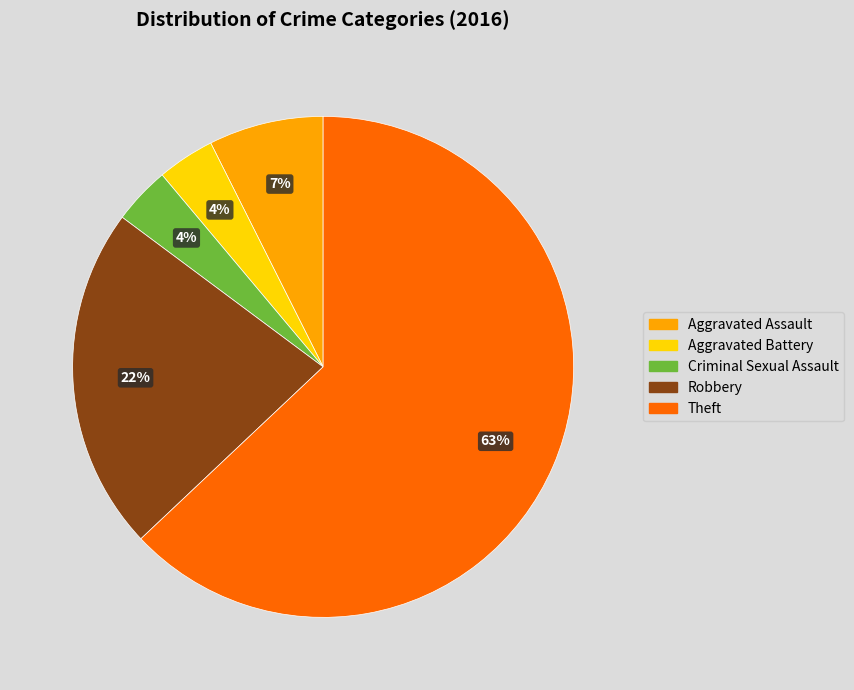

To the nearest percent, what percentage of the pie is Aggravated Assault?

7%